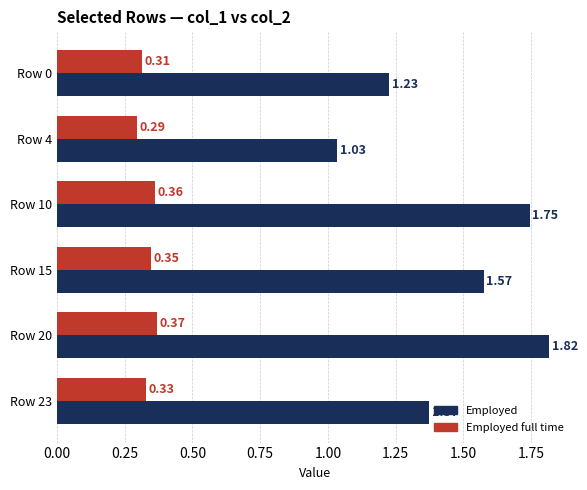

What is the sum of all Employed full time values?

2.0